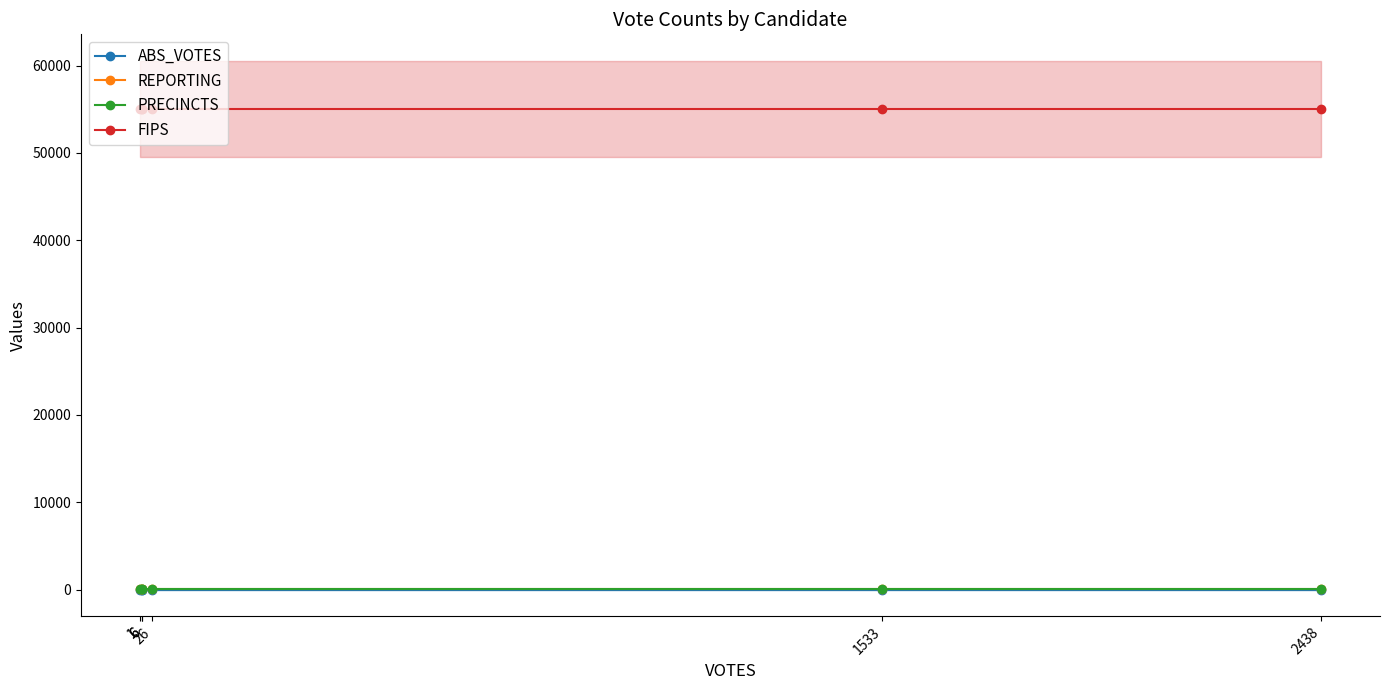

How many data points does each series have?

6